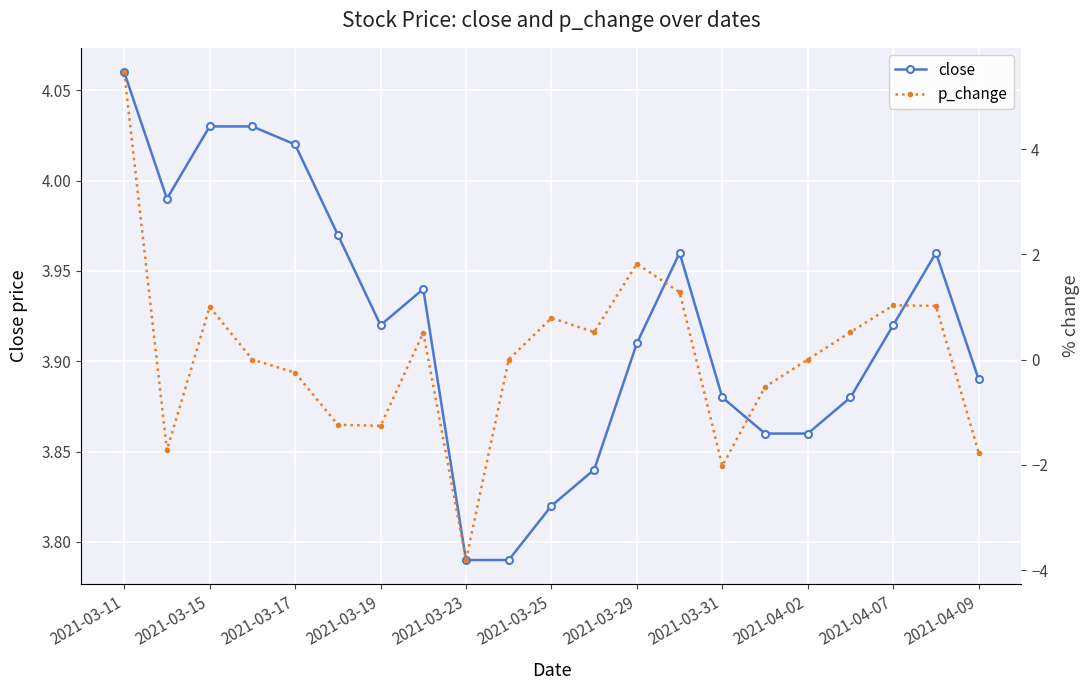

True or false: close has a value of 6.2 at 2021-03-25.

False